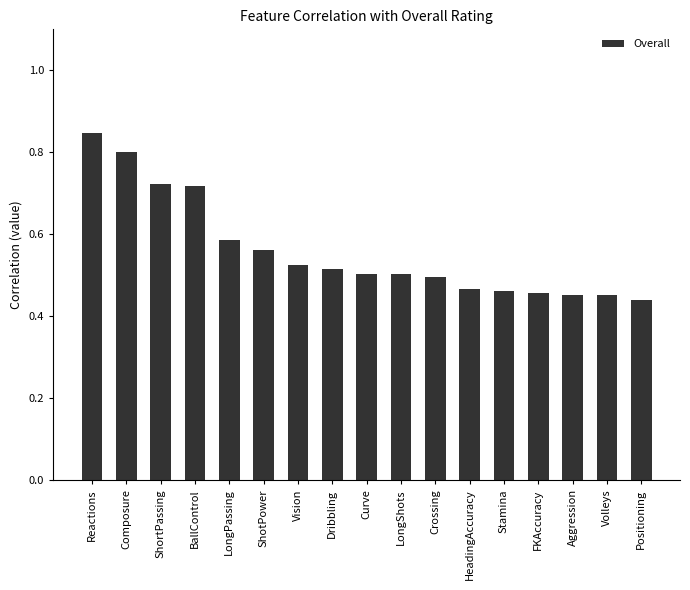

Is it true that the value at Stamina is 0.5?

True